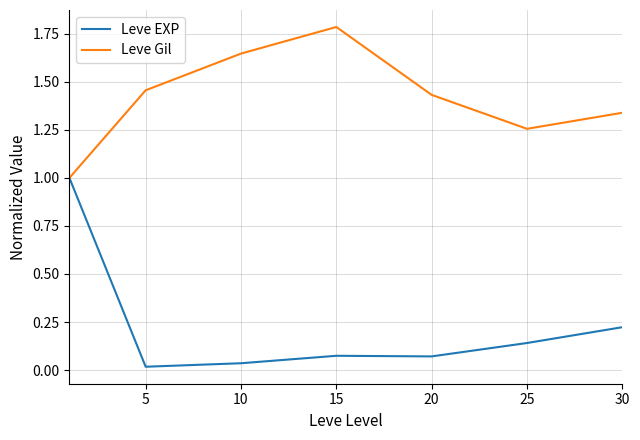

Rank the series by their average value, from highest to lowest.

Leve Gil, Leve EXP